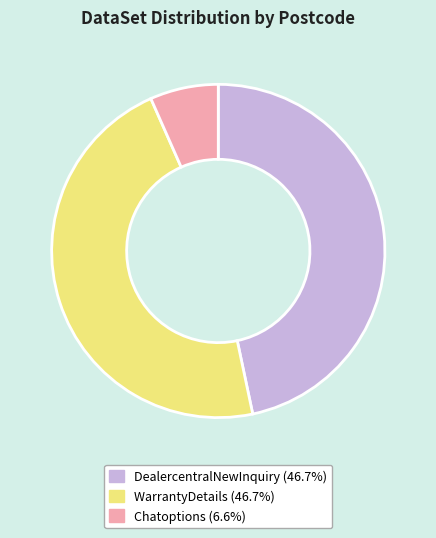

Combined, do WarrantyDetails and Chatoptions account for over 50%?

Yes